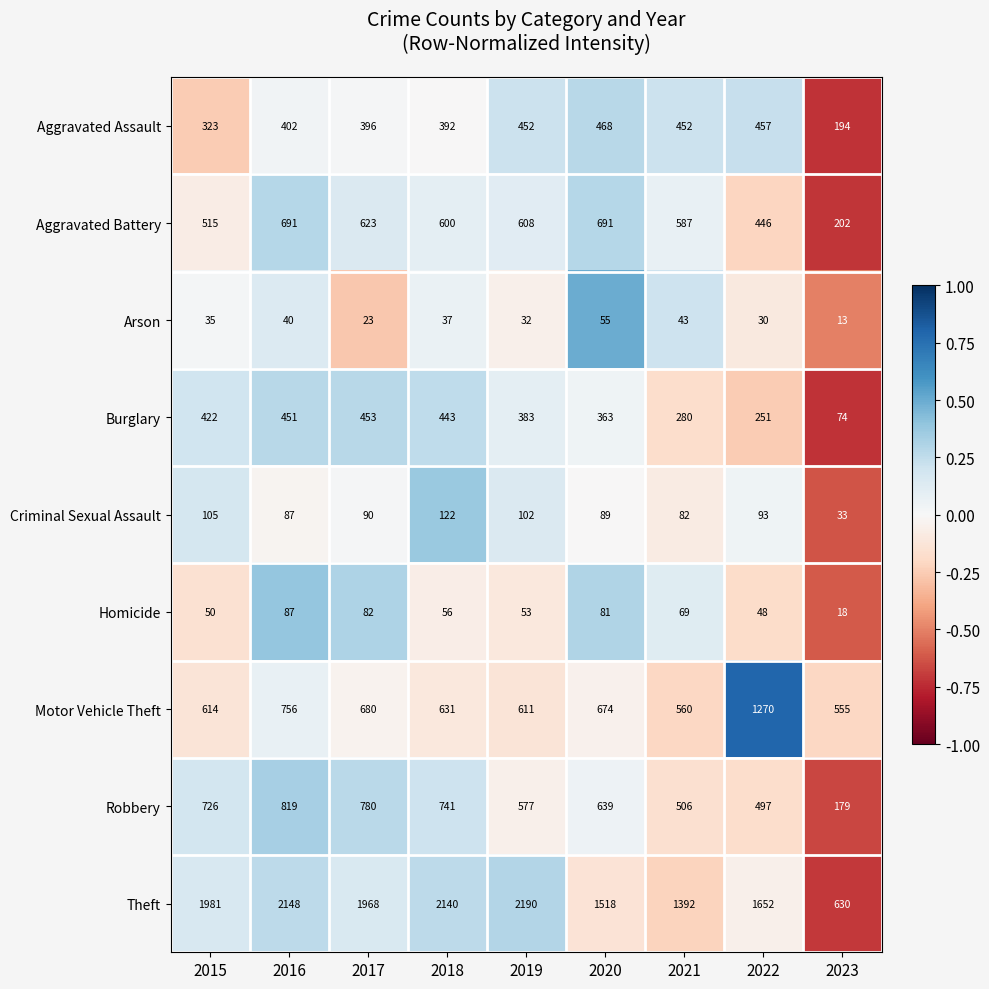

Which label corresponds to the smallest value in the chart?

2023